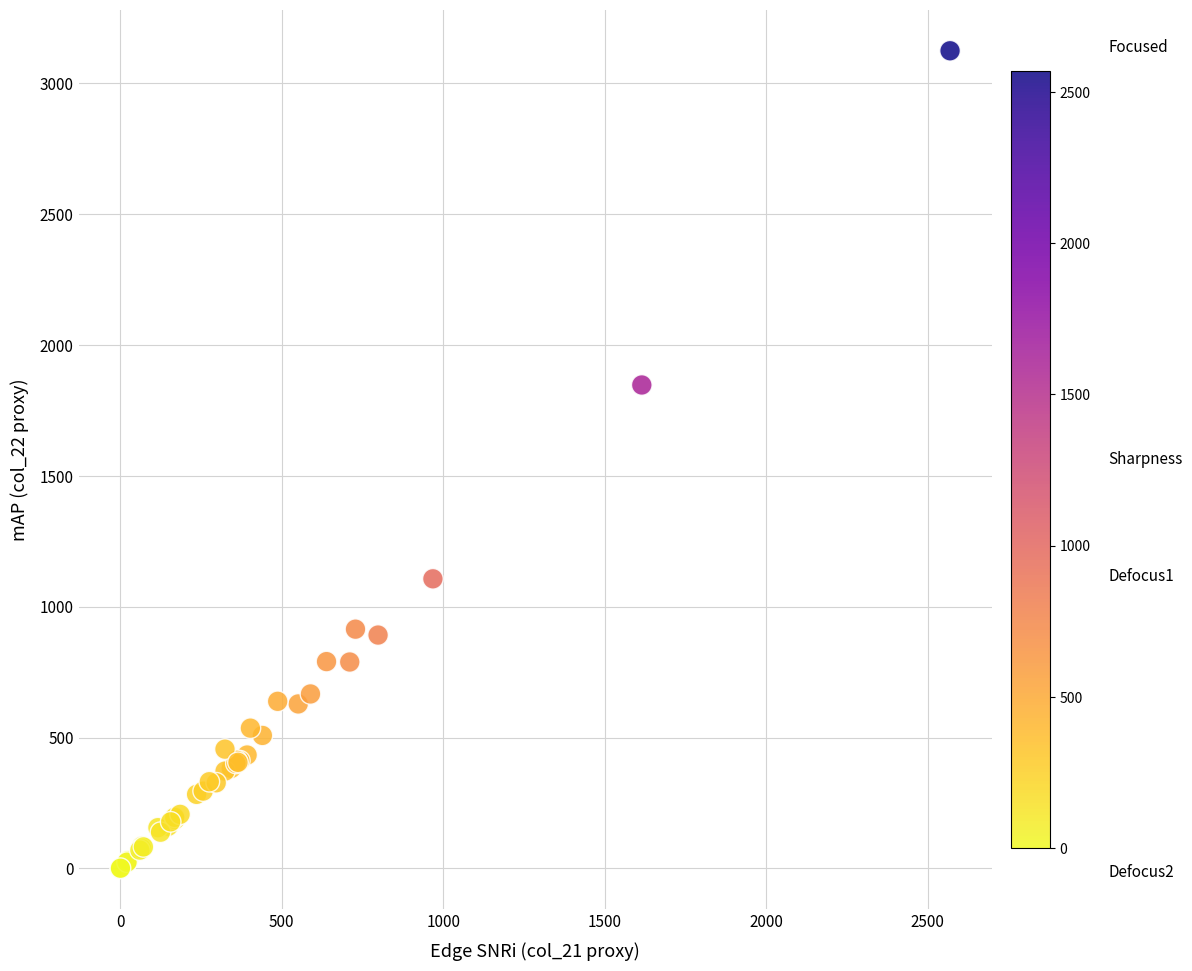

What Y value in the scatter plot is closest to 1562?

1847.6